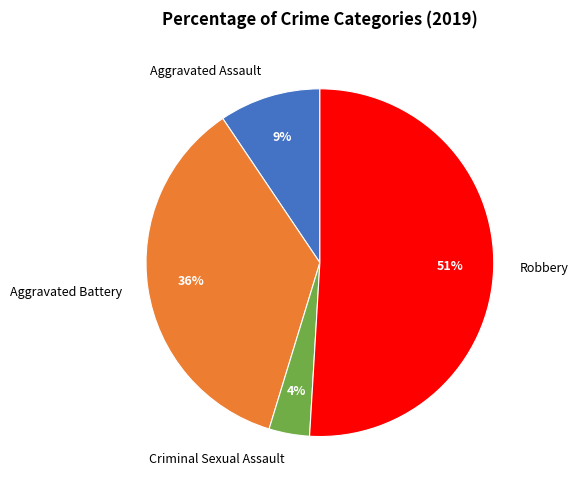

How many segments does this pie chart have?

4